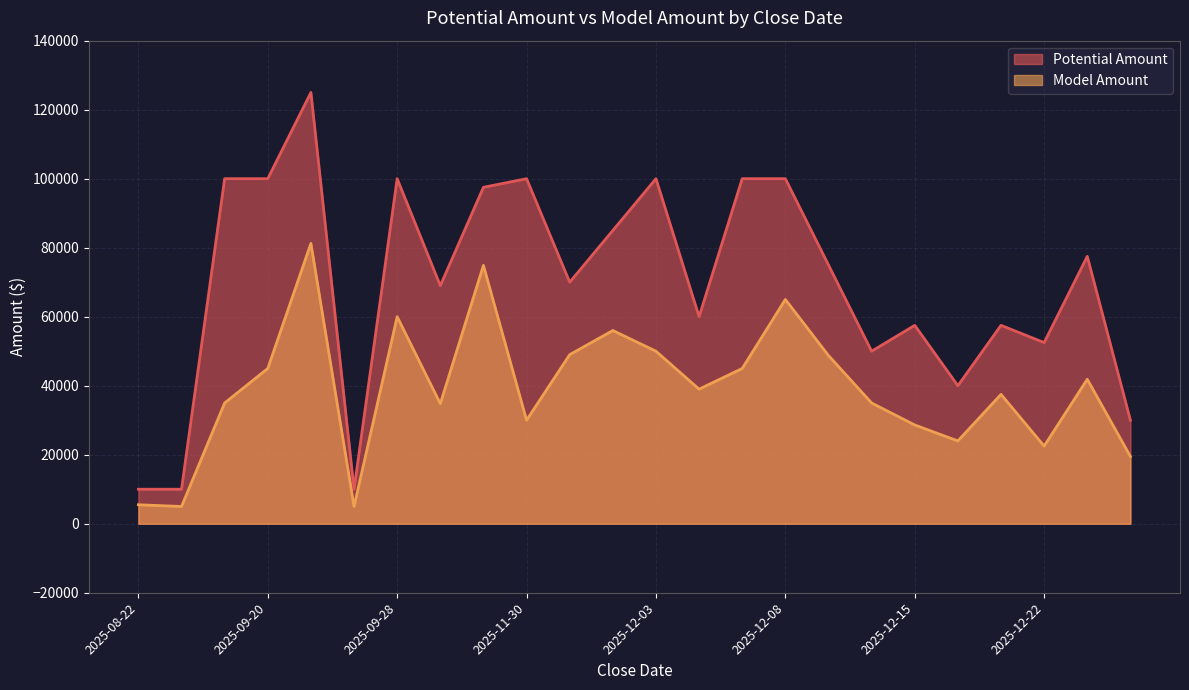

Which has a higher value, 2025-09-28 or 2025-09-30?

2025-09-28